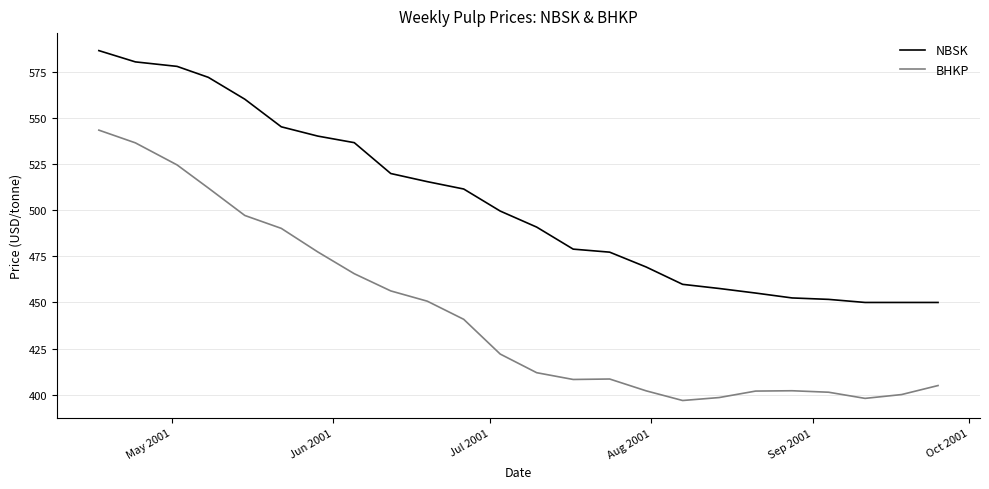

Which series has the largest range (max minus min)?

BHKP